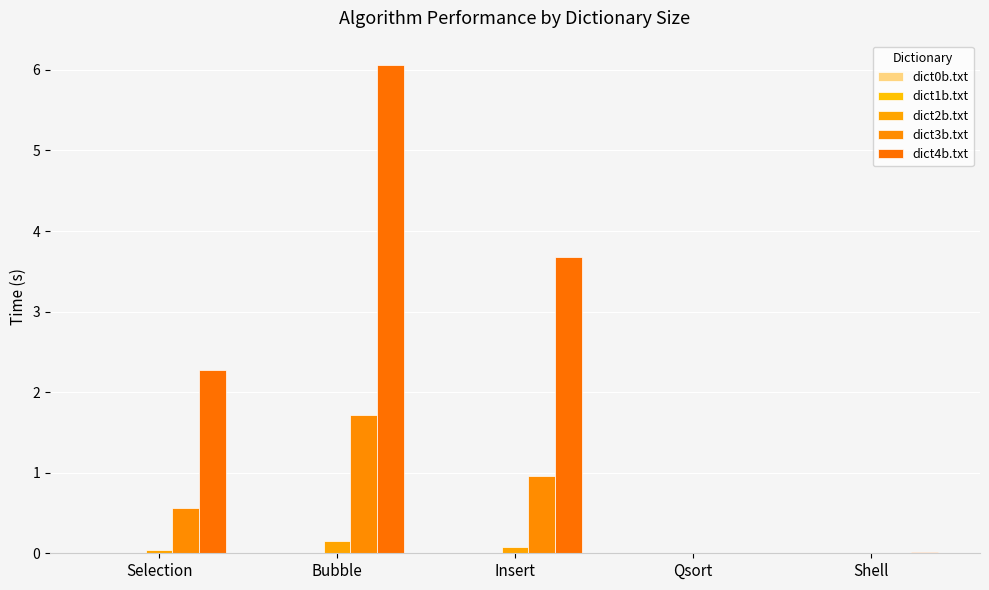

How many groups of bars are there?

5